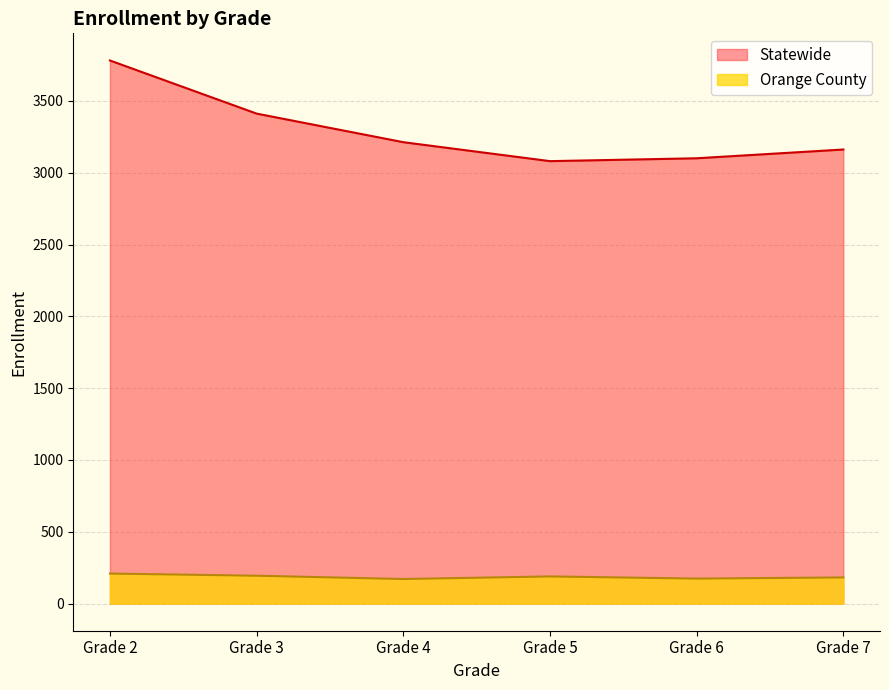

What is the difference between the Orange County values at Grade 6 and Grade 5?

15